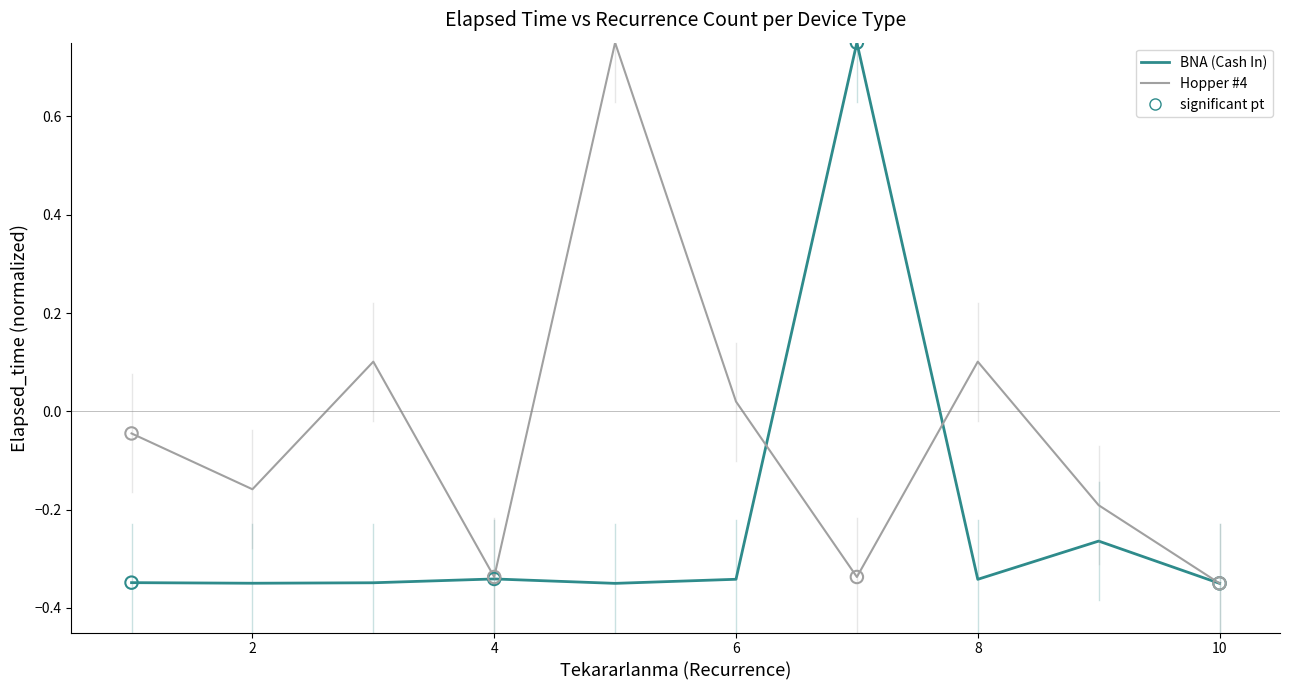

List the series in order of their overall mean, lowest first.

BNA (Cash In), Hopper #4